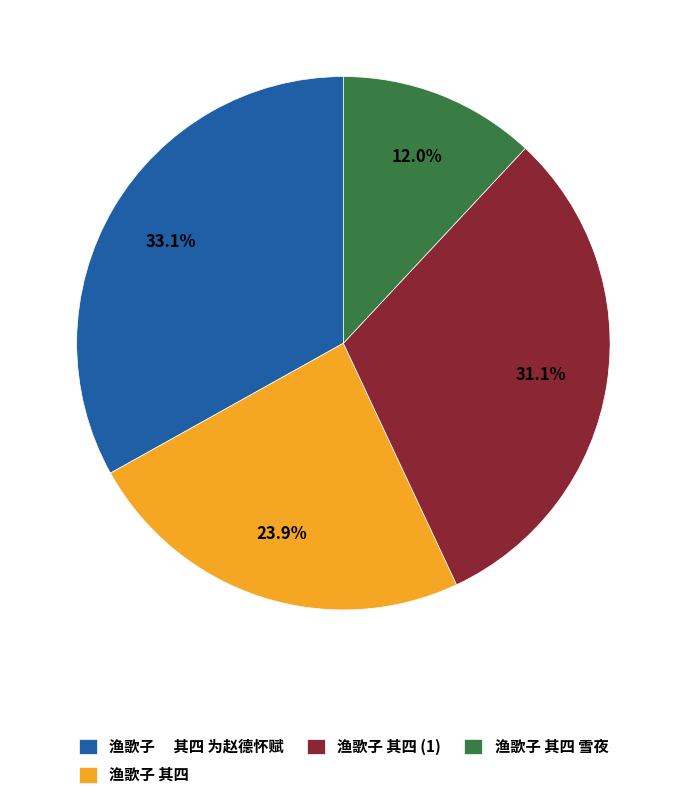

Which slice is the smallest?

渔歌子 其四 雪夜